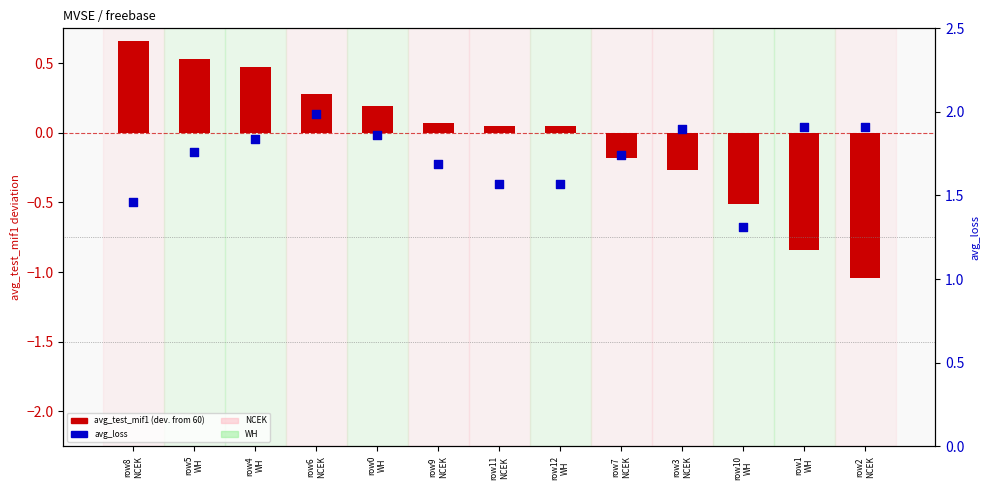

Which series reaches the minimum Y coordinate?

avg_test_mif1 (dev. from 60)